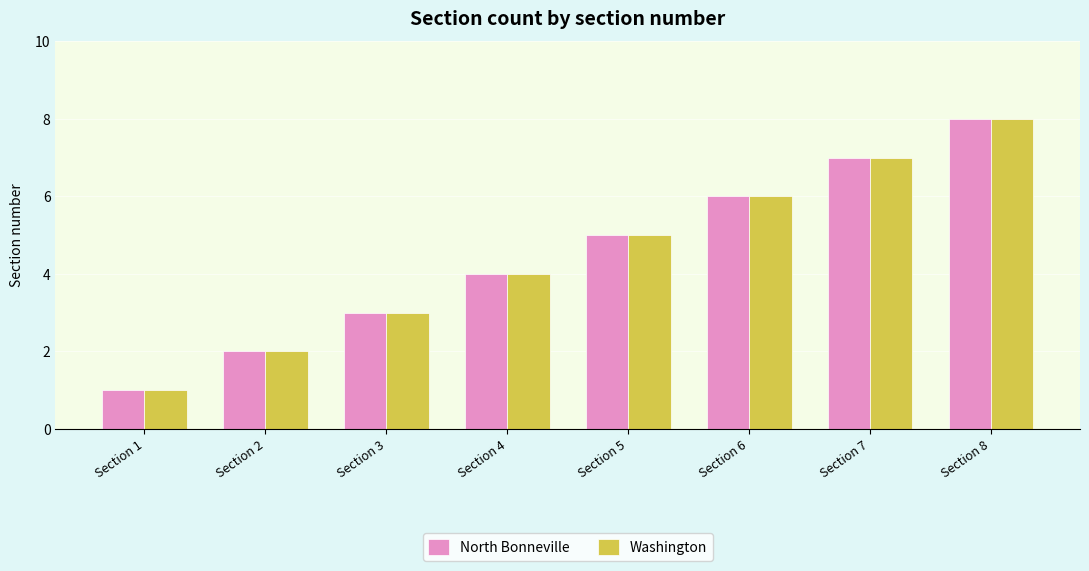

Count the number of data series in this chart.

2